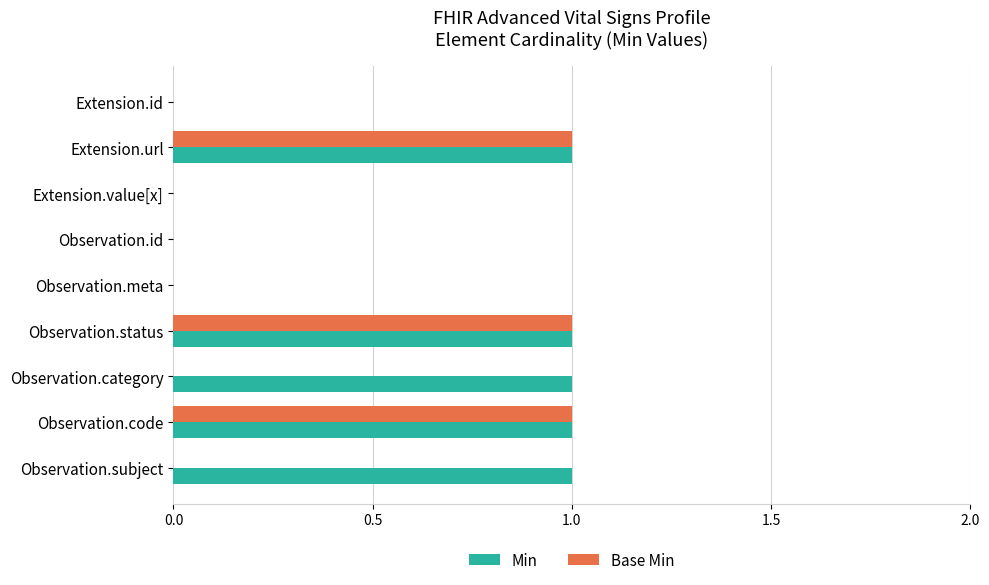

What are all the series names shown in the legend?

Min, Base Min